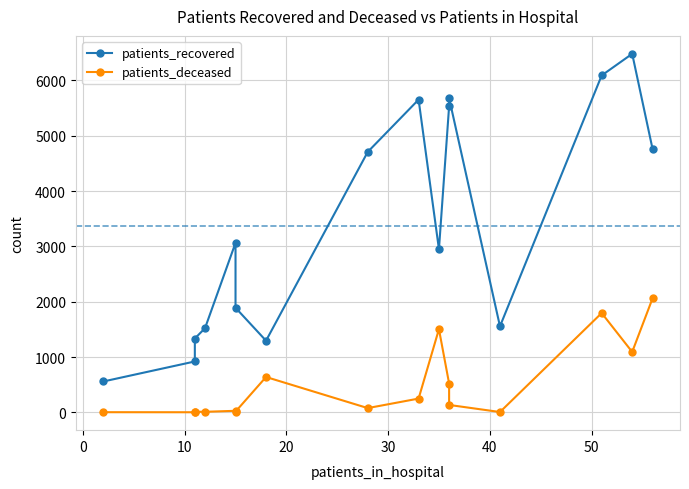

What is the minimum value shown in the chart?

2